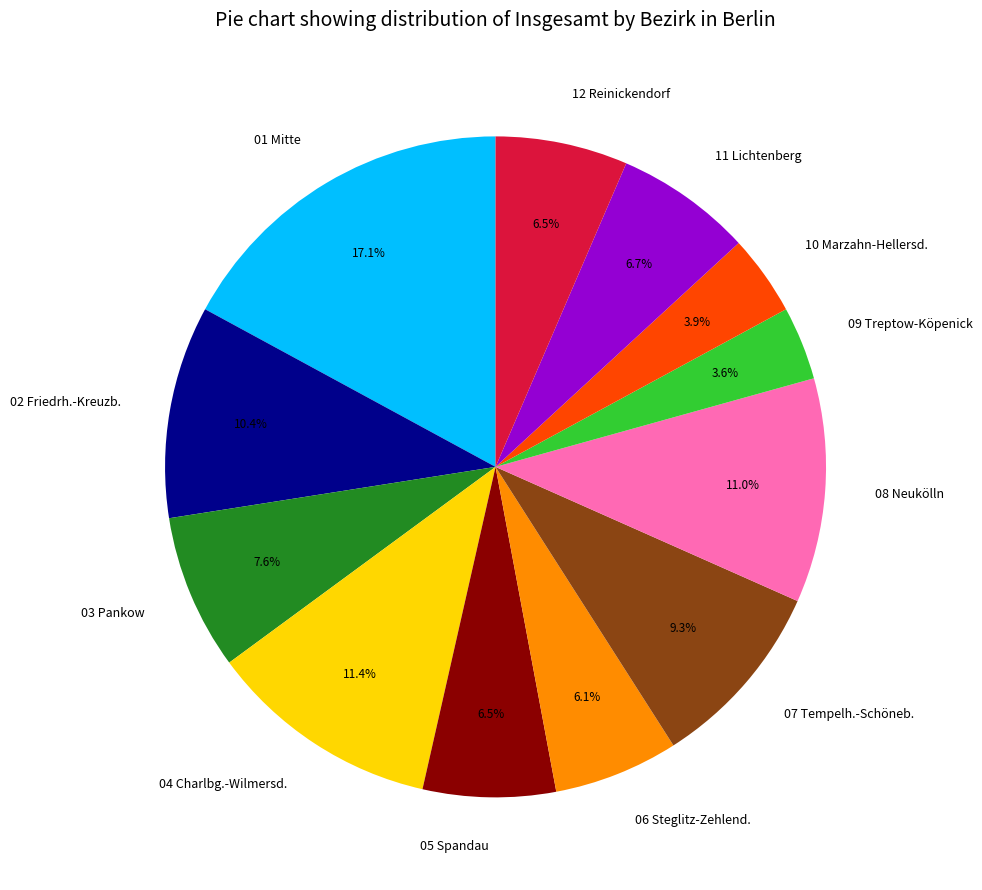

Which slice is the largest?

01 Mitte